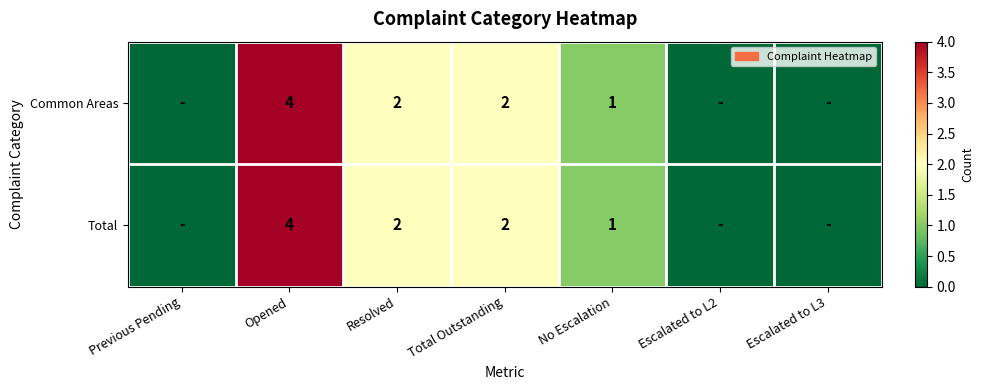

What is the maximum value shown in the chart?

4